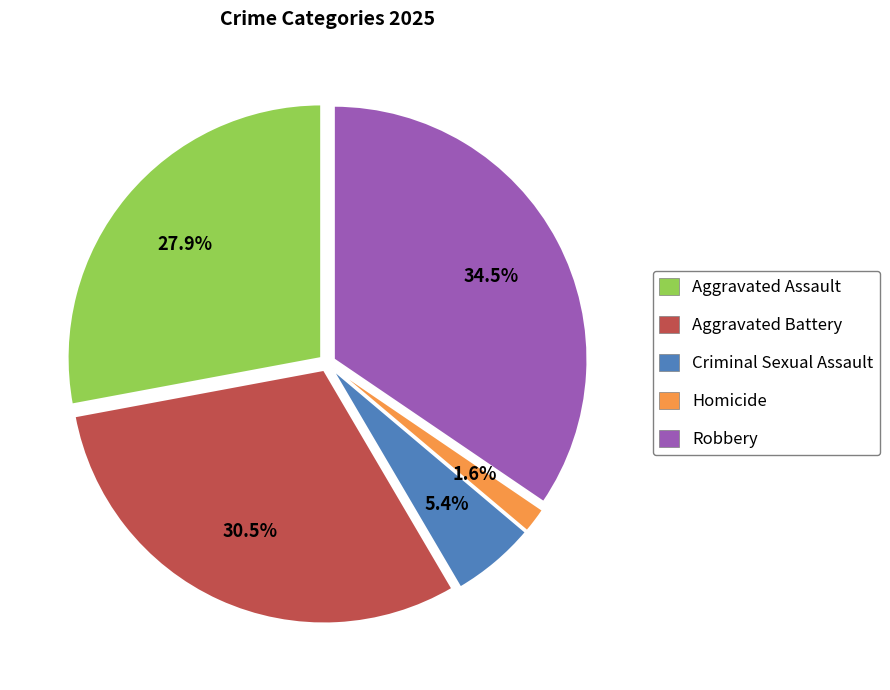

Approximately how many times larger is the value at Criminal Sexual Assault compared to Aggravated Battery?

0.2